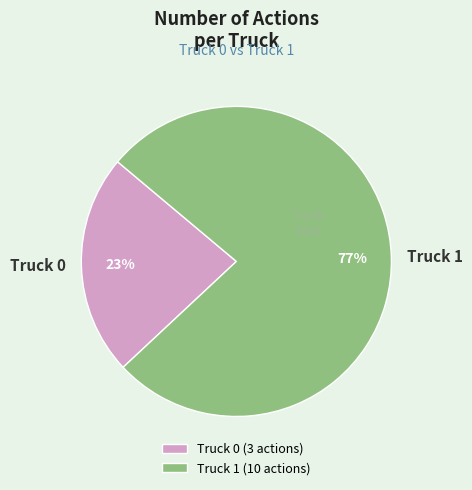

To the nearest percent, what portion does Truck 1 represent?

77%